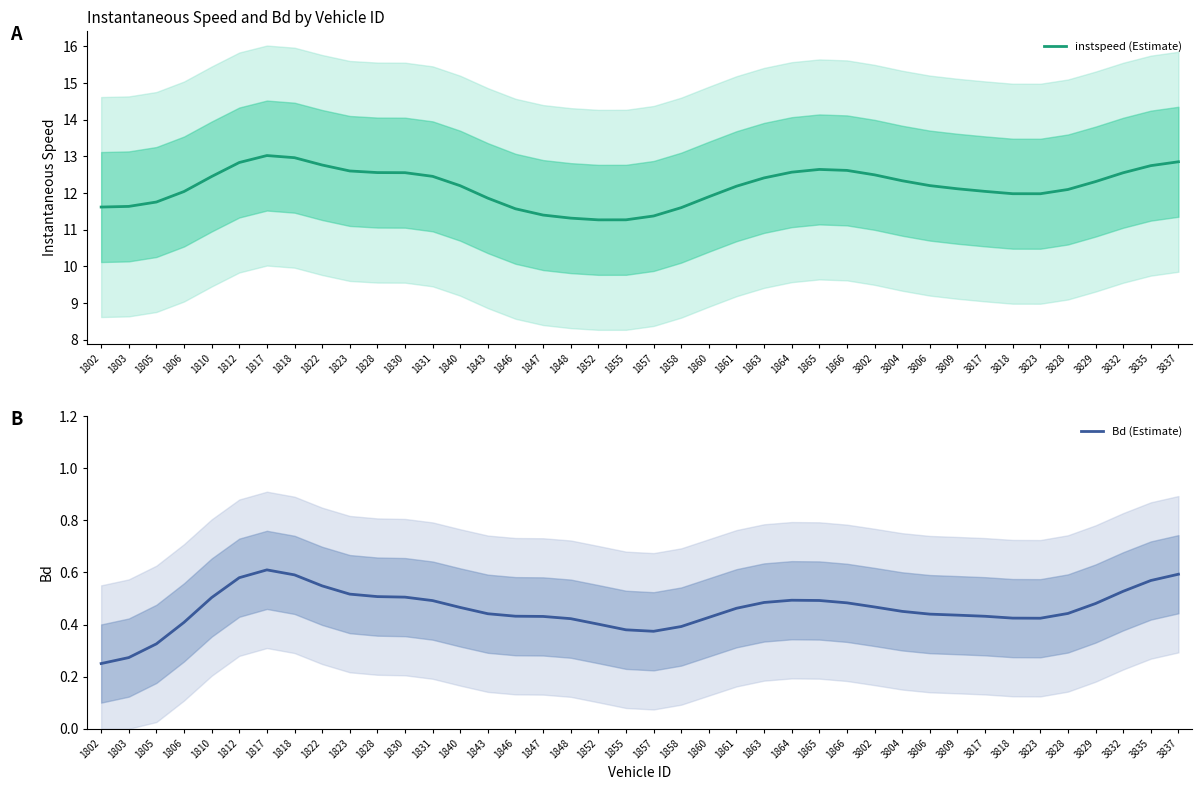

How many Bd (Estimate) values are between 0 and 1?

40